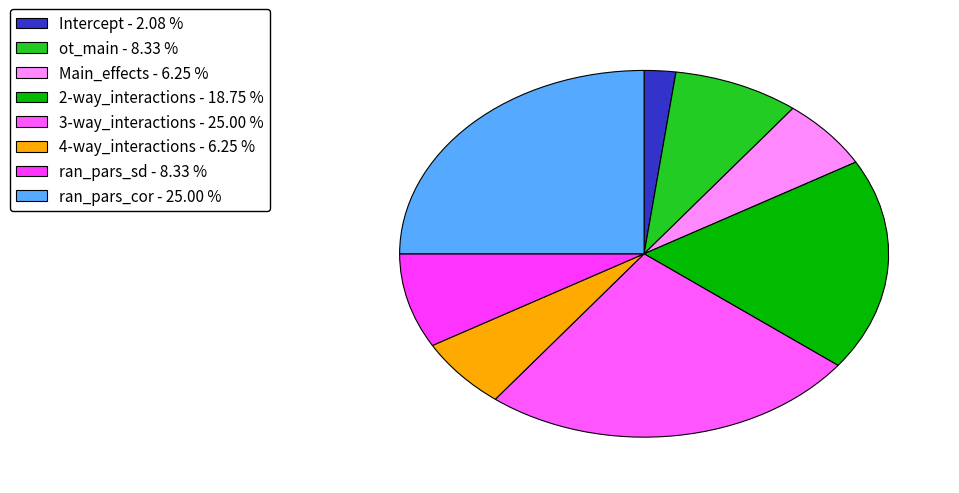

Count the number of slices in the pie.

8